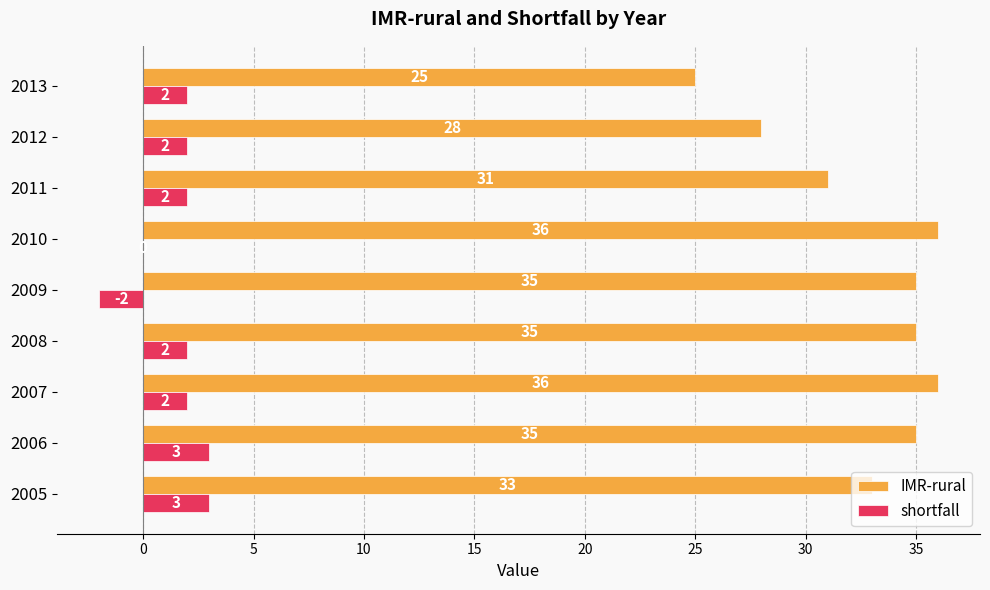

At which label is shortfall closest to 0?

2010